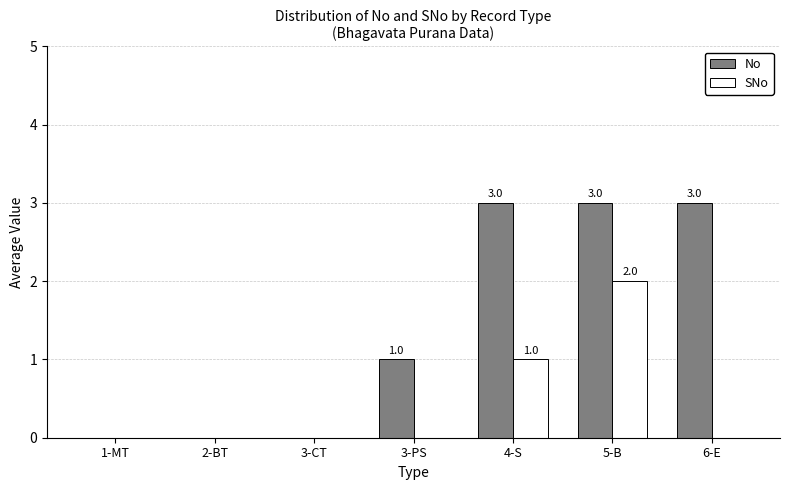

What is the sum of all No values?

10